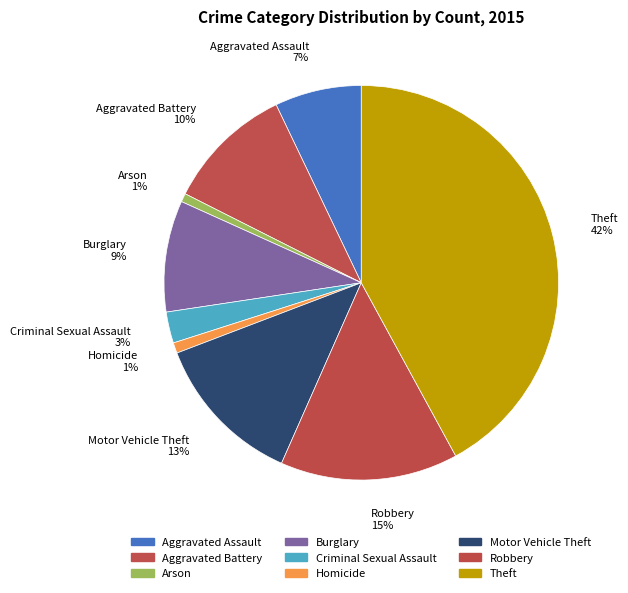

The Theft 42% slice represents 30% of the pie. True or false?

False